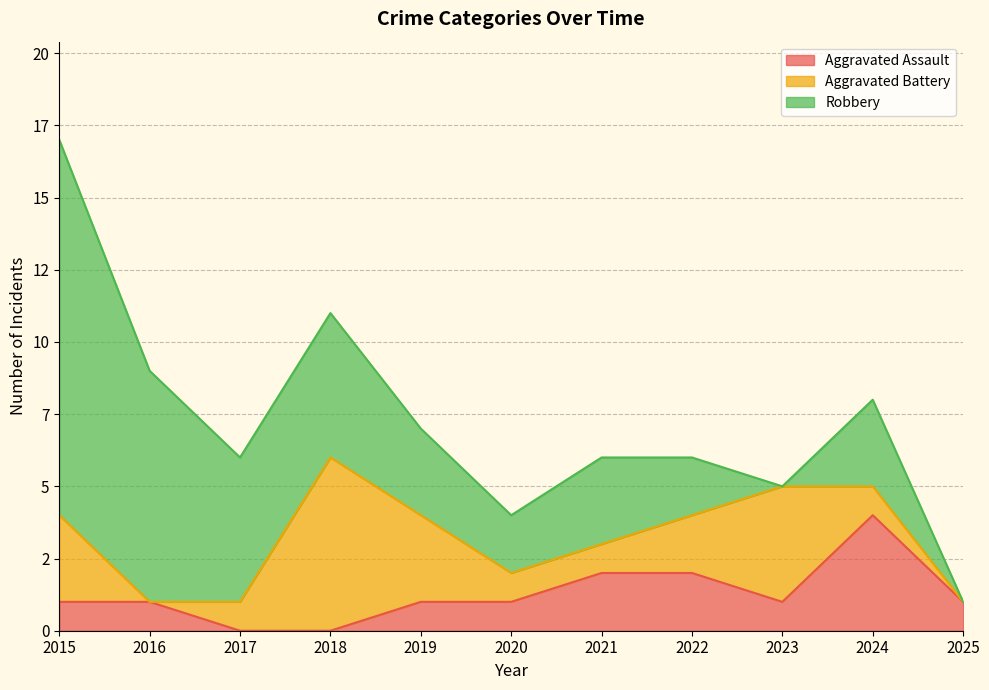

True or false: Aggravated Assault has more than 2 interior local peaks.

False